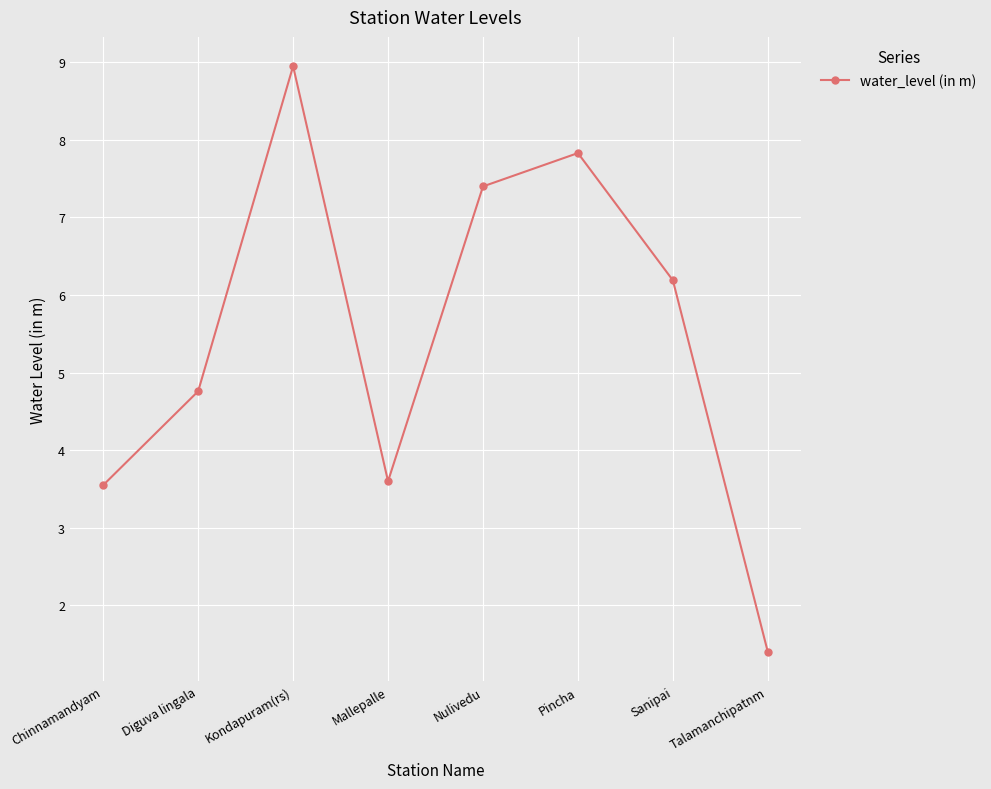

Does the chart have visible grid lines?

Yes